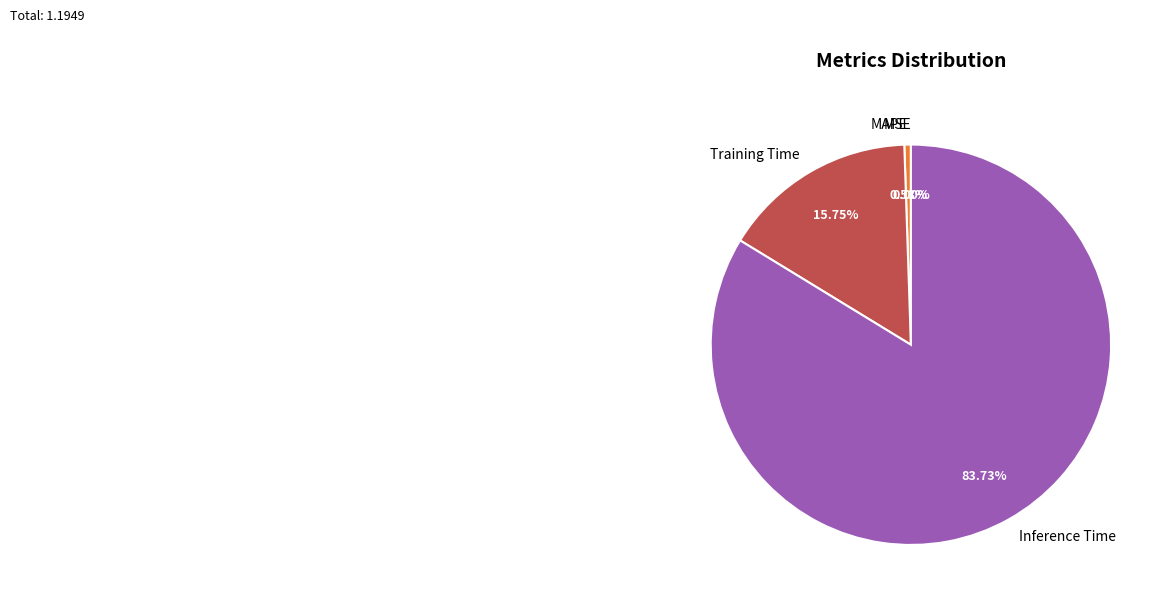

What is the largest slice in the pie chart?

Inference Time